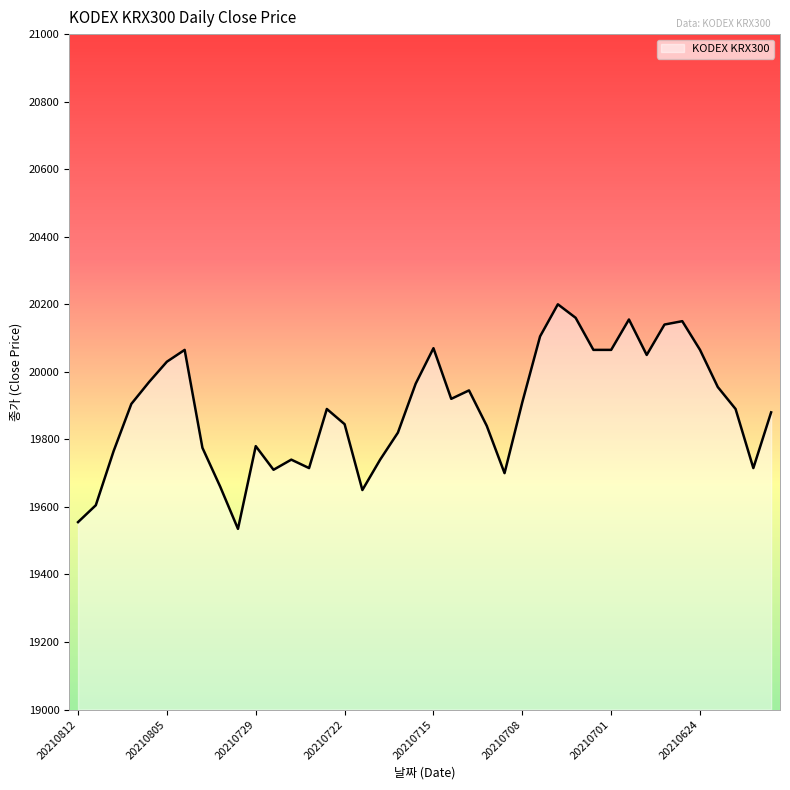

What is the maximum value shown in the chart?

20200